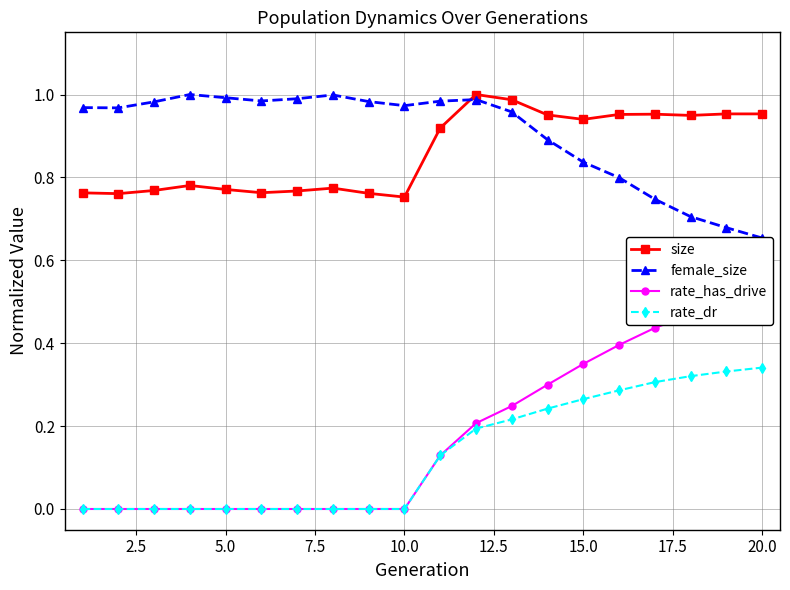

True or false: rate_dr and size intersect in this chart.

False